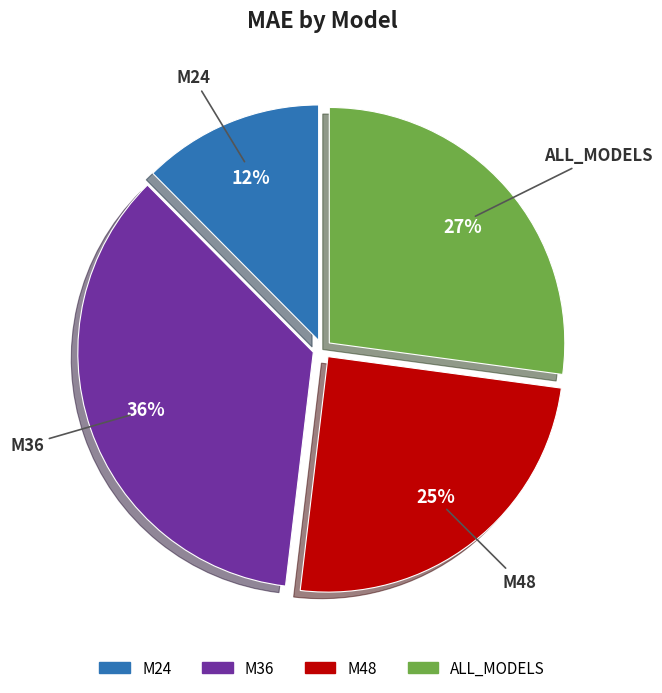

Rank the categories by value from lowest to highest.

M24, M48, ALL_MODELS, M36